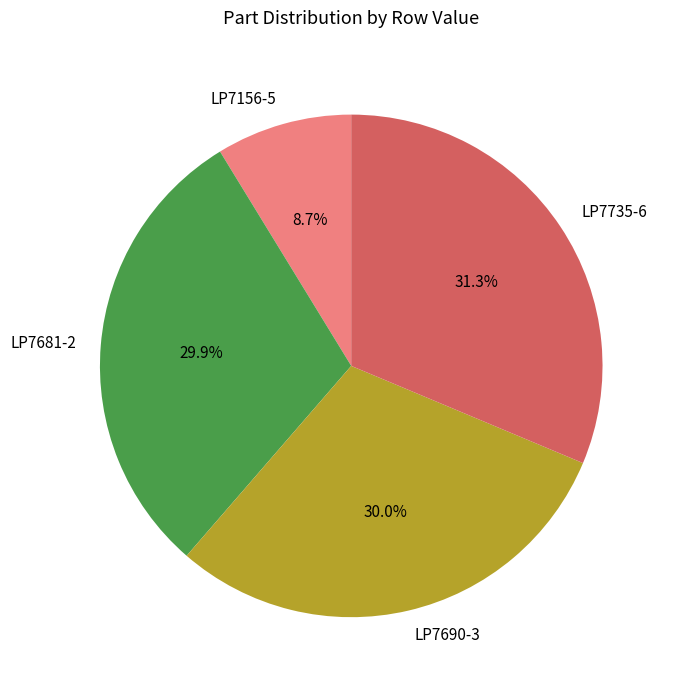

What is the ratio of the value at LP7156-5 to the value at LP7690-3?

0.3